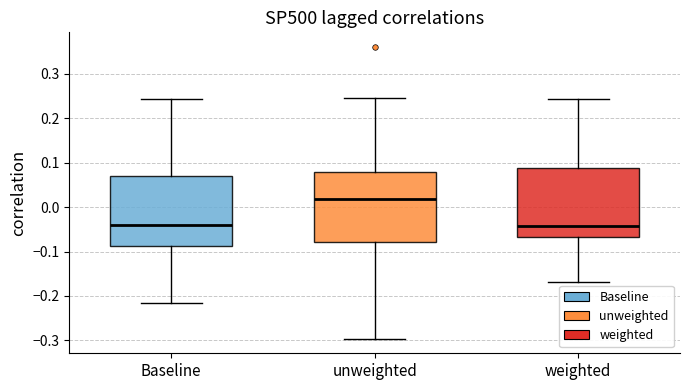

Reading left to right, transcribe this box plot: for each box, give where its median line is, the range the box spans, and where its two whiskers end, as read against the y-axis. The values are not printed on the chart, so give them approximately, as read against the axis.

Baseline: median -0.04, box -0.09 to 0.07, whiskers -0.22 to 0.24
unweighted: median 0.02, box -0.08 to 0.08, whiskers -0.30 to 0.25
weighted: median -0.04, box -0.07 to 0.09, whiskers -0.17 to 0.24